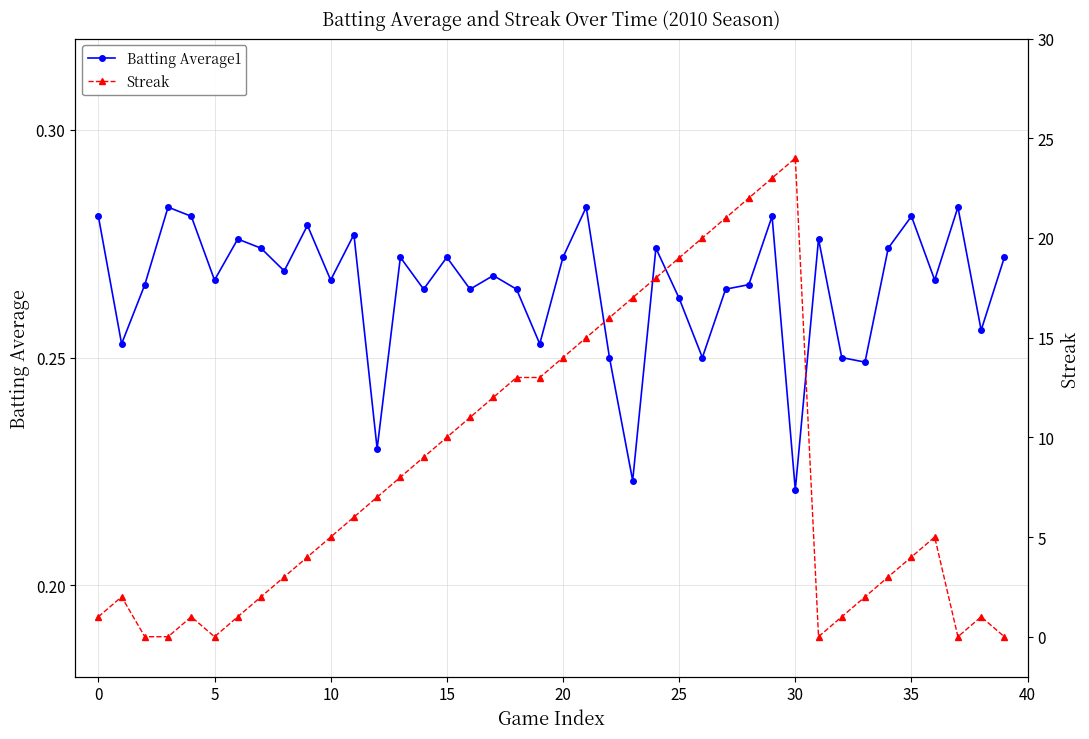

Which series changed the most between 13 and 29?

Streak